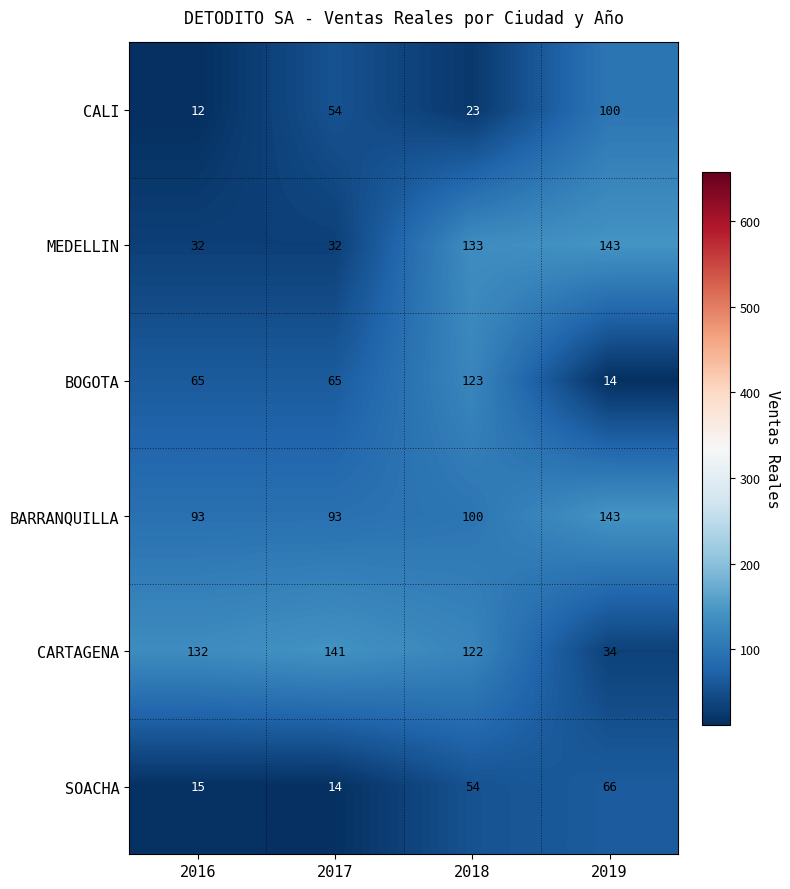

List the labels in order of SOACHA value, smallest first.

2017, 2016, 2018, 2019